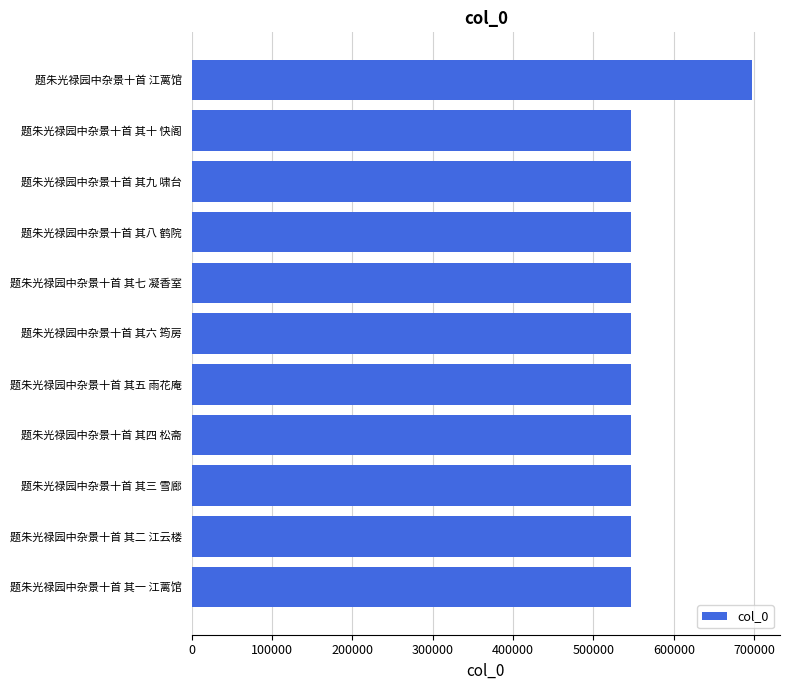

True or false: the data shows 546251 at 题朱光禄园中杂景十首 其九 啸台.

True